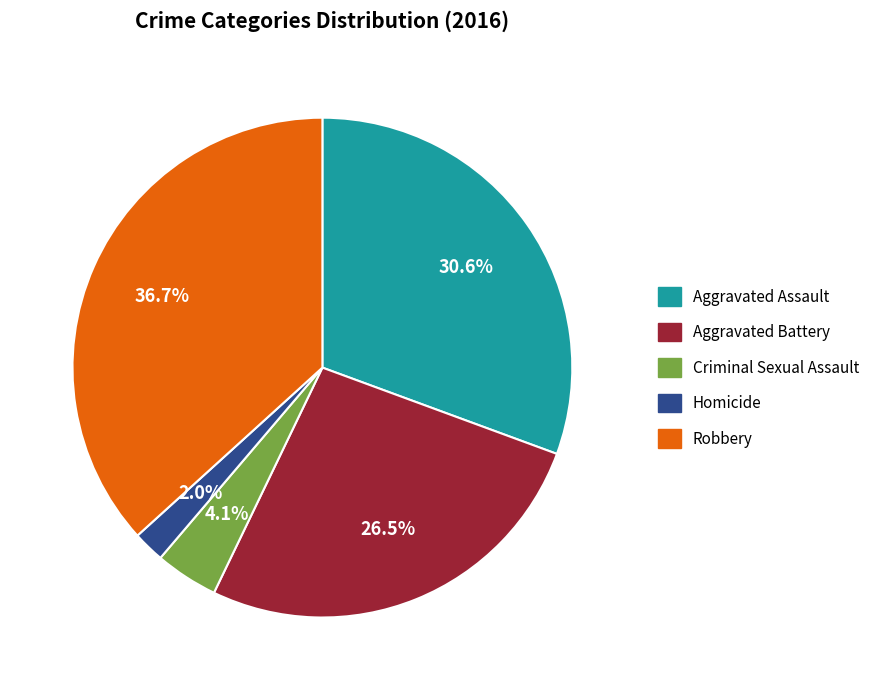

How many segments does this pie chart have?

5